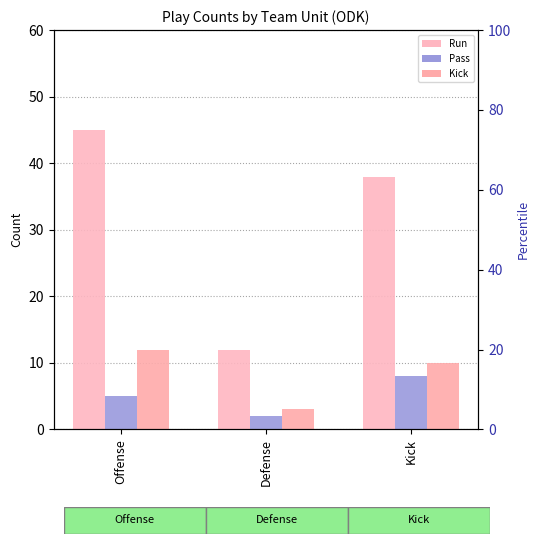

What is the label of the 3rd bar from the left?

Kick